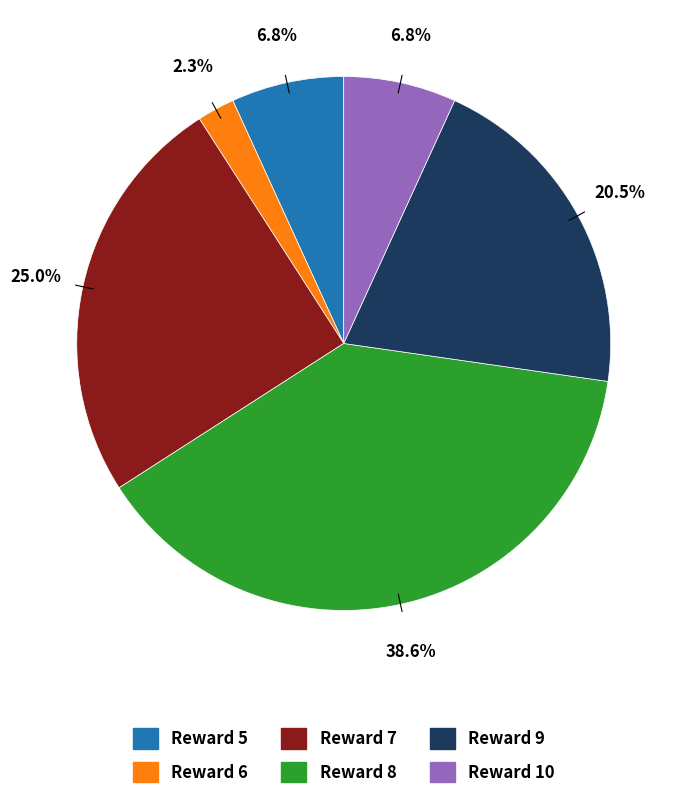

Is there a majority slice in this chart?

No